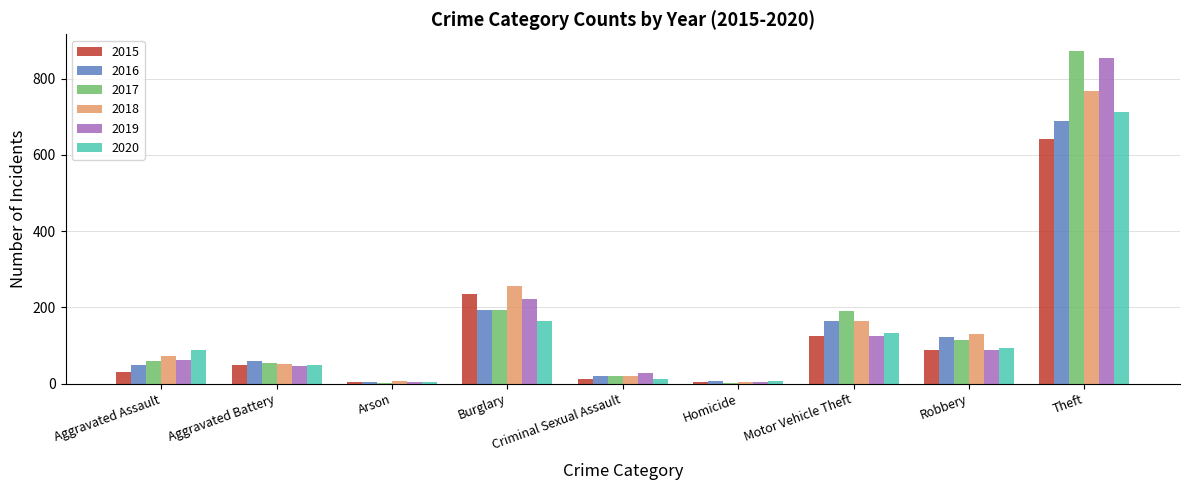

At which category is the sum across all series the highest?

Theft